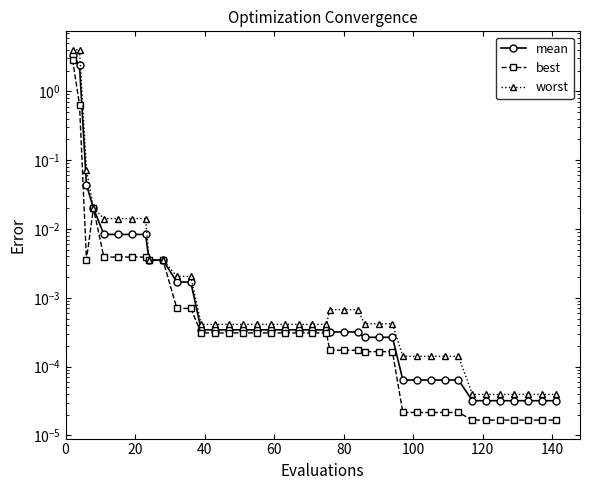

How many categories are shown in the chart?

40